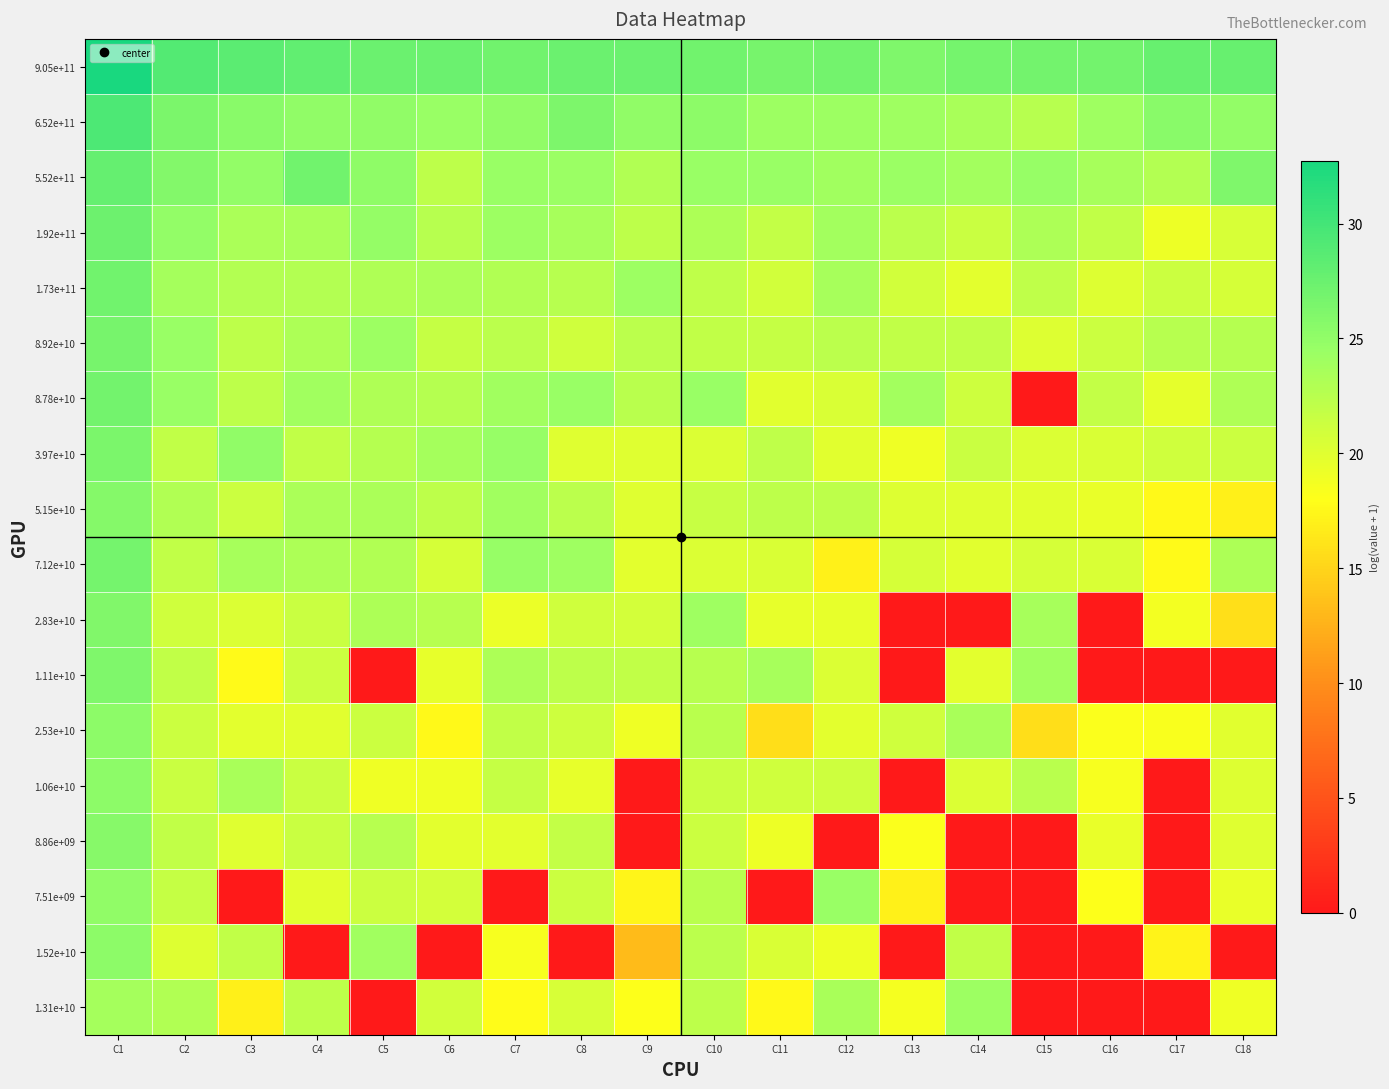

At which category is the sum across all series the highest?

C1